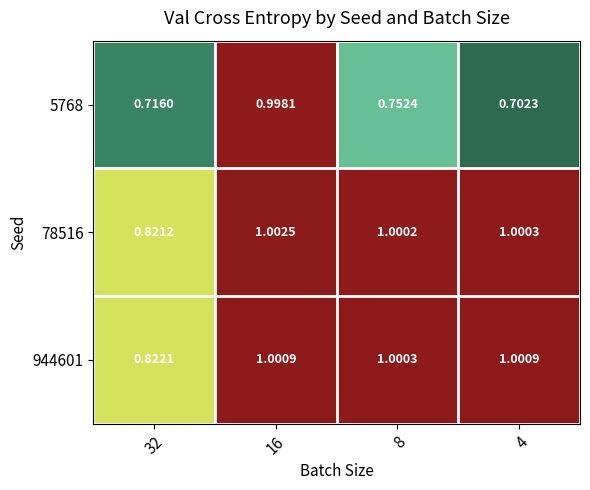

Which series changed the most between 16 and 8?

5768